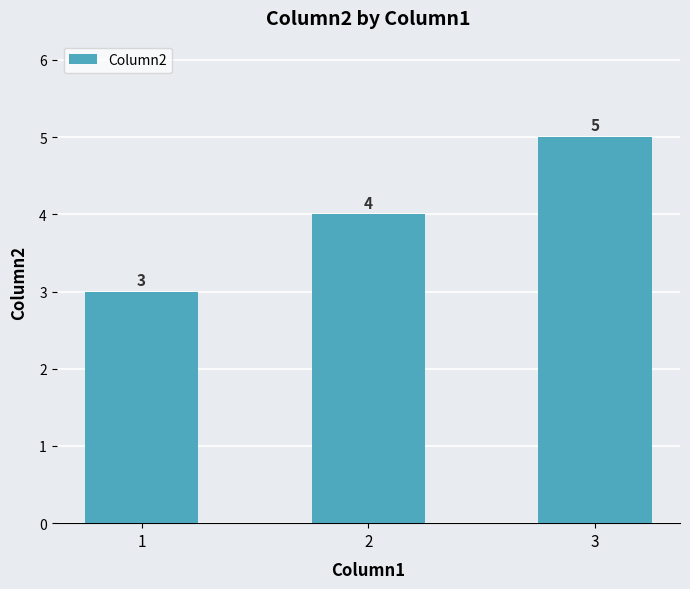

Where is the data nearest to the value 4?

2